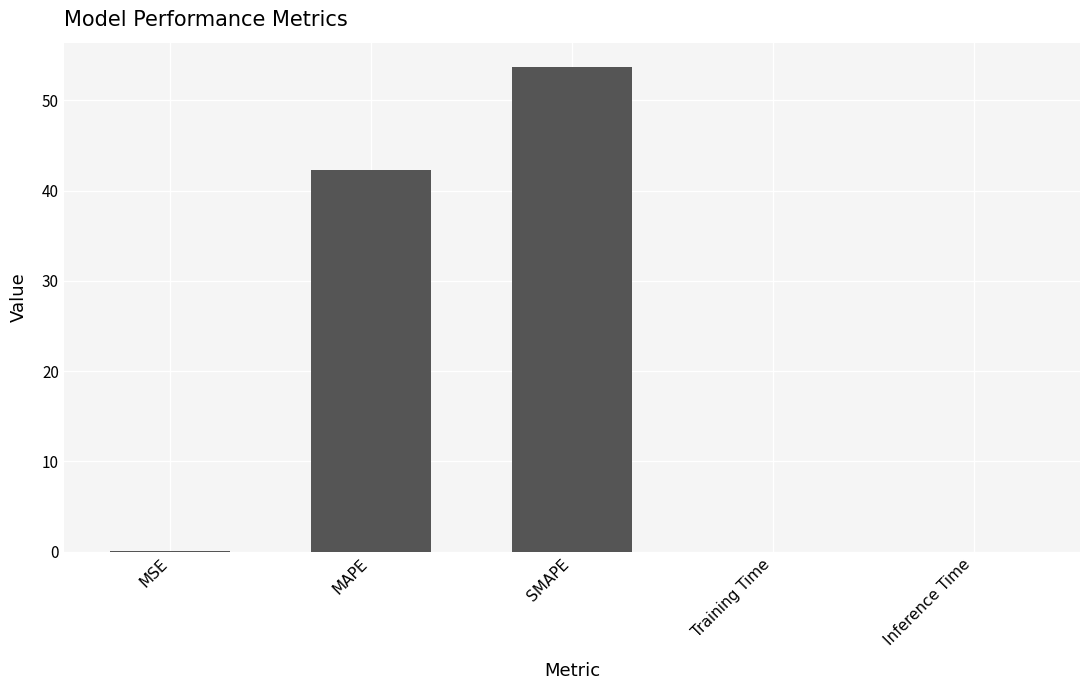

Which has a higher value, SMAPE or Training Time?

SMAPE